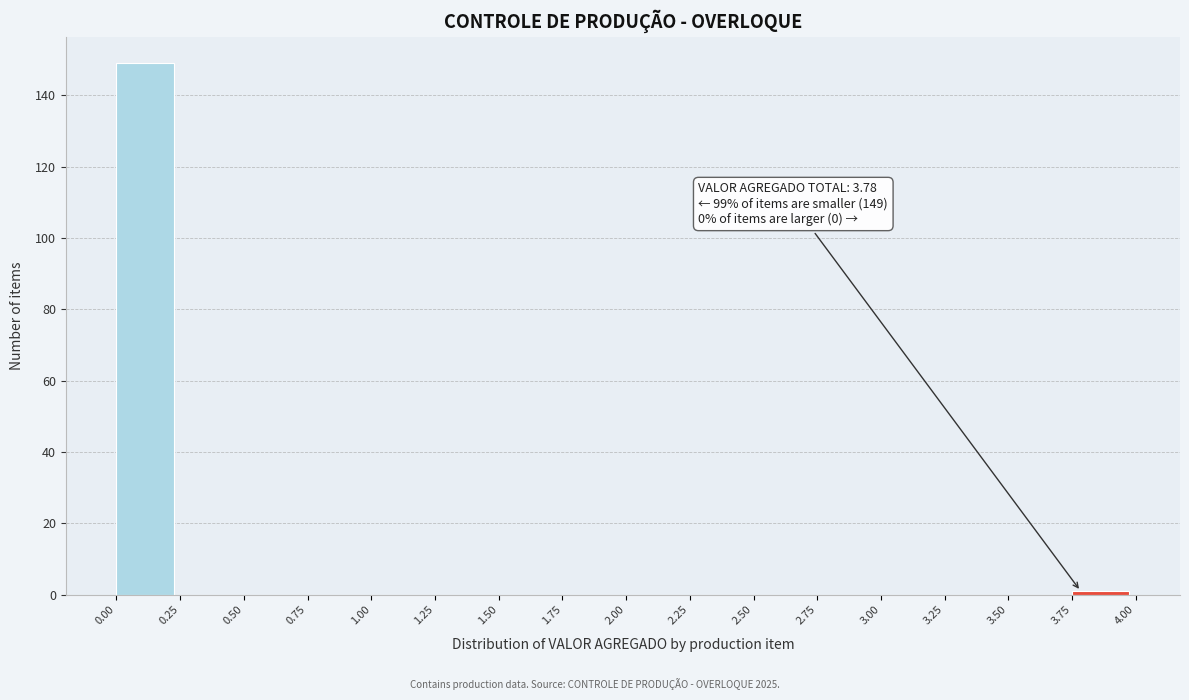

Over which range of the x-axis is the bar tallest?

0.00 to 0.25